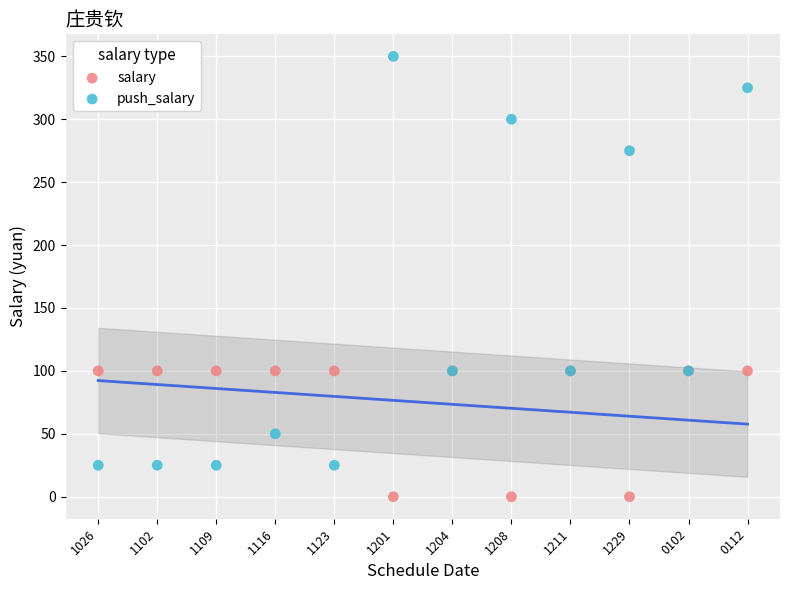

Which series has the widest spread of Y values?

push_salary